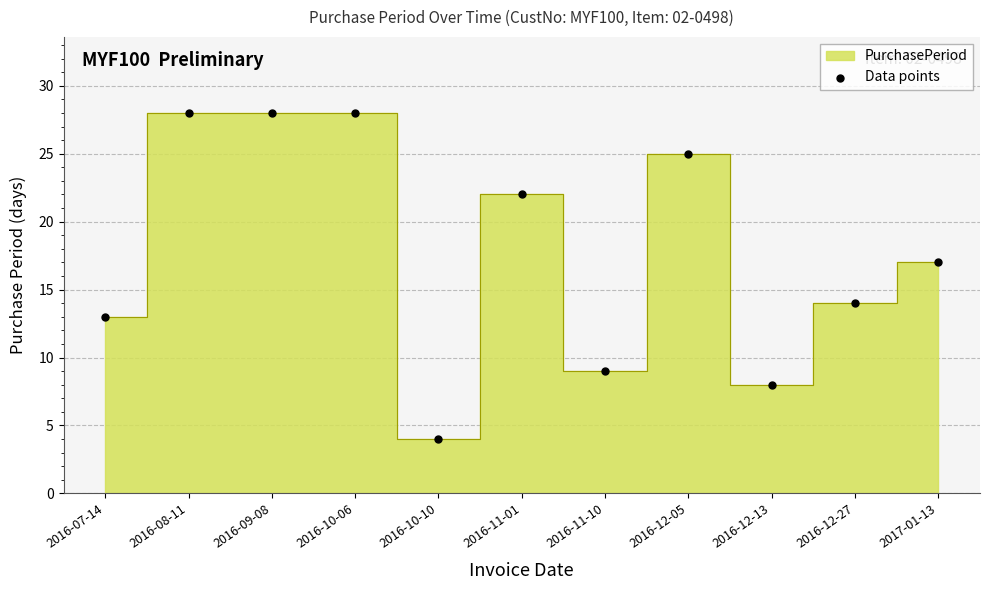

What is the average Y value?

18